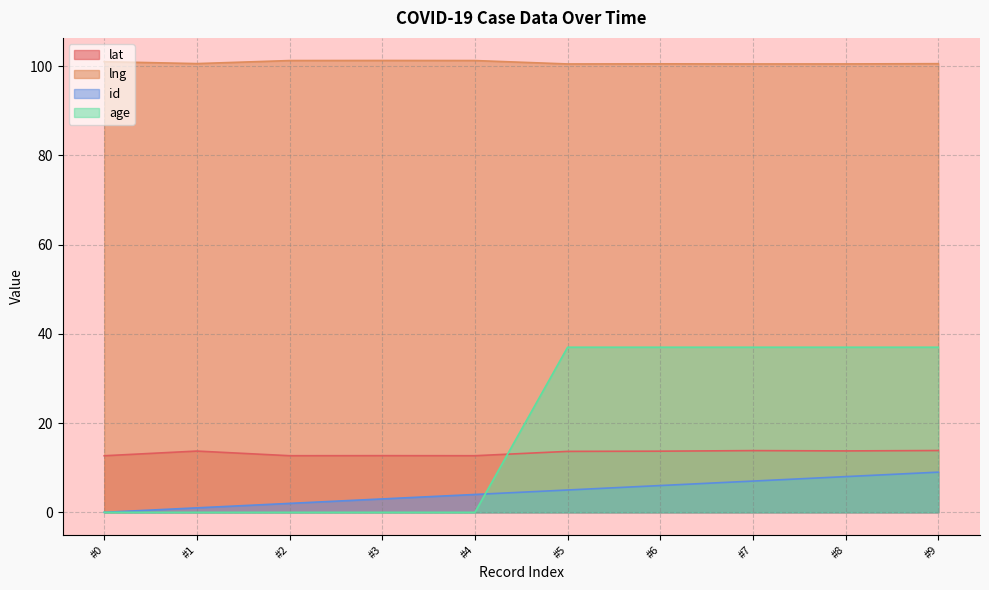

The value of age at #3 is -21.7. True or false?

False